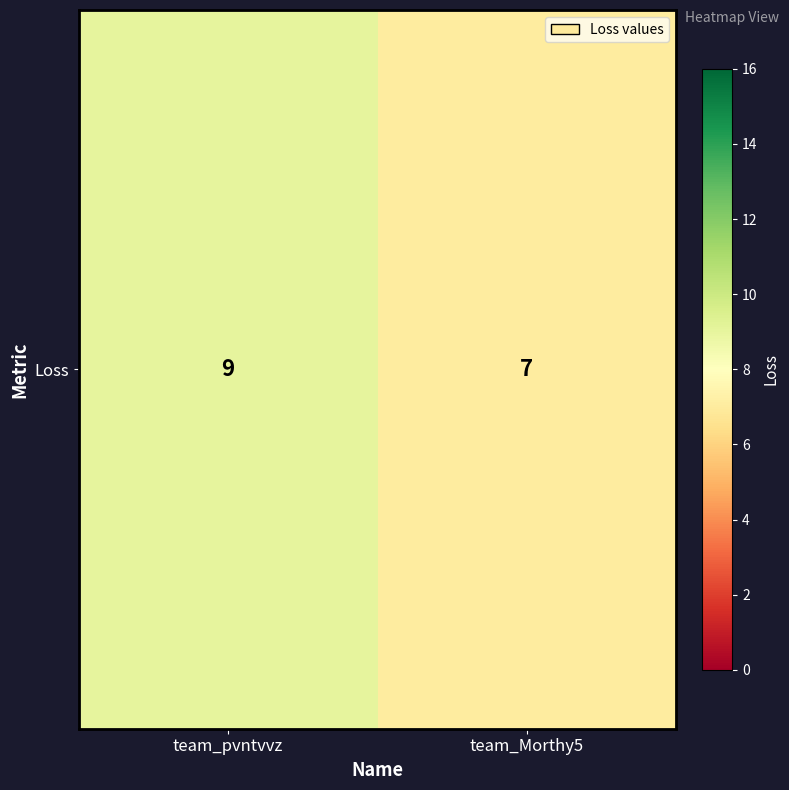

Count the number of data series in this chart.

1